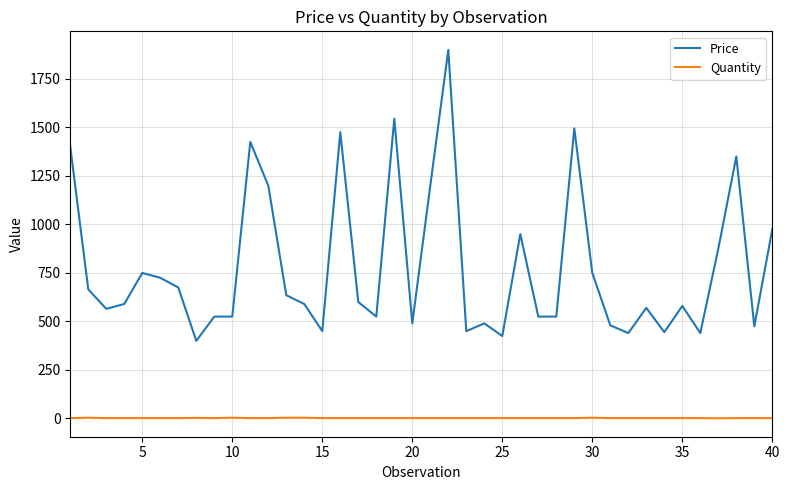

Which series has the largest total across all categories?

Price